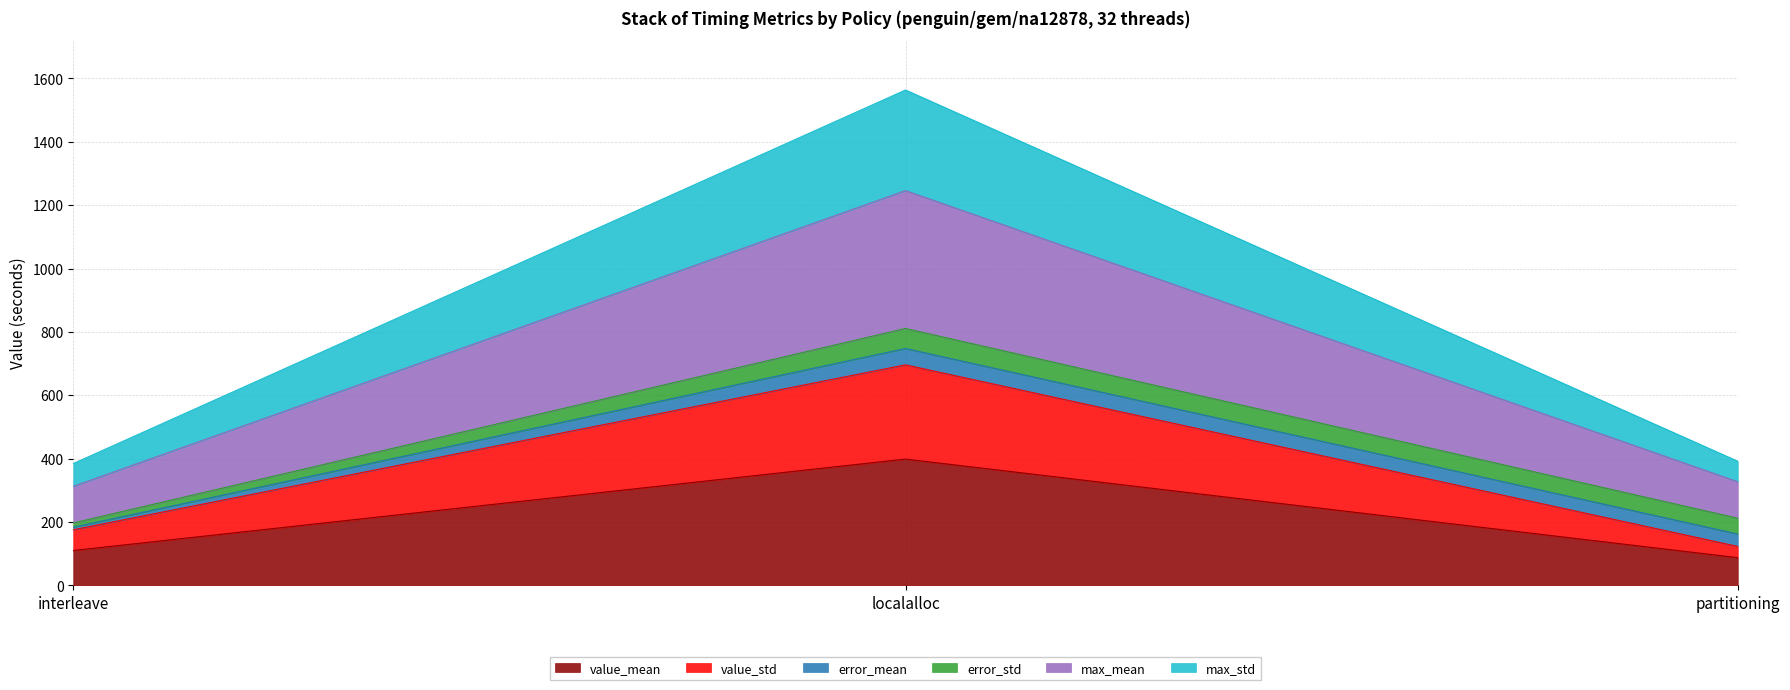

Which series has the widest spread of values?

max_mean